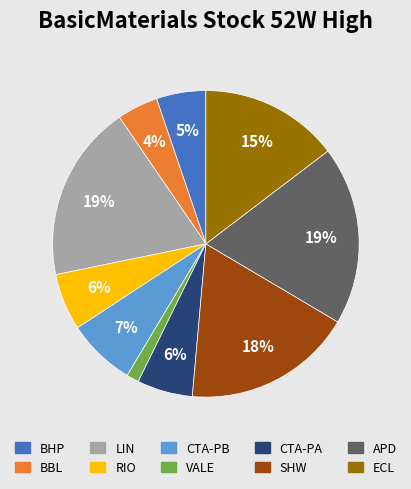

How many slices are in this pie chart?

10